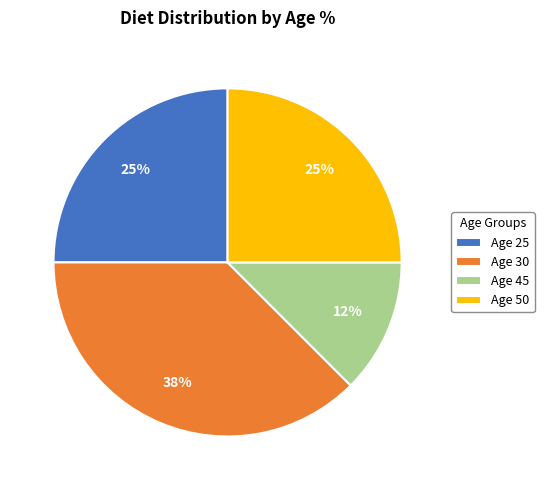

Combined, do Age 30 and Age 25 account for over 50%?

Yes